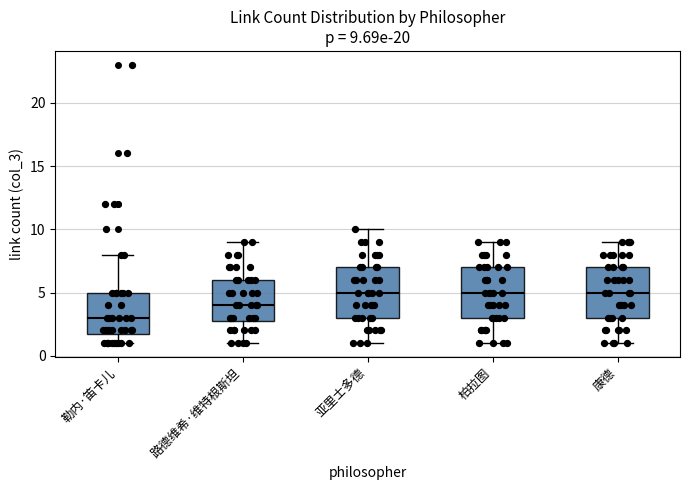

Which box's median line is the lowest?

勒内·笛卡儿